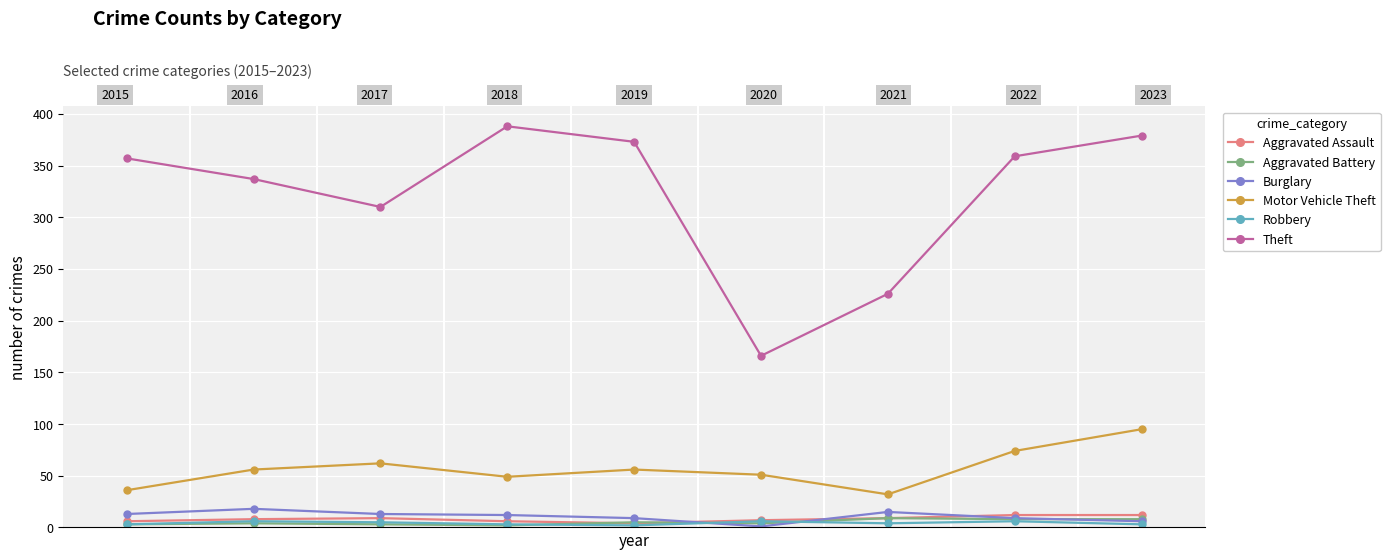

What is the difference between the maximum and minimum values in the Theft series?

222